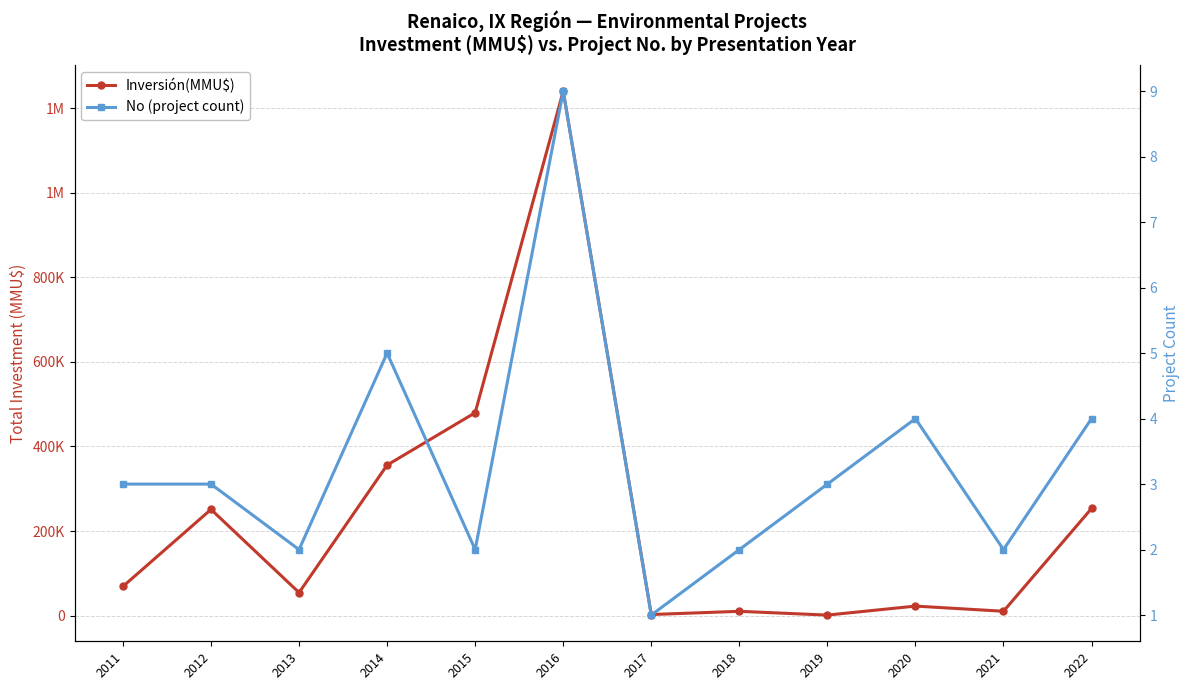

What is the value of the No (project count) point at the 3rd from the left?

2